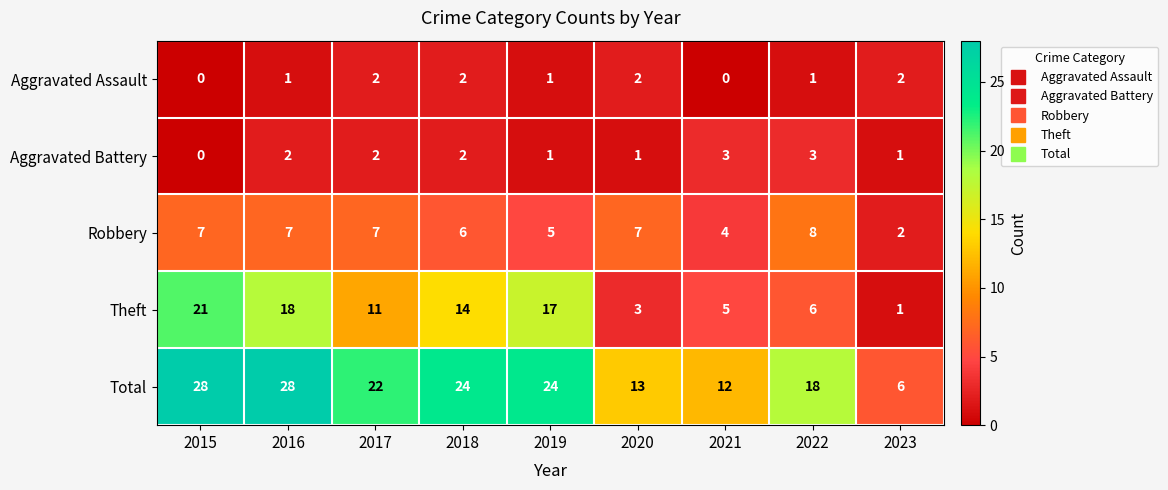

The Aggravated Assault series shows 1 at 2019. True or false?

True